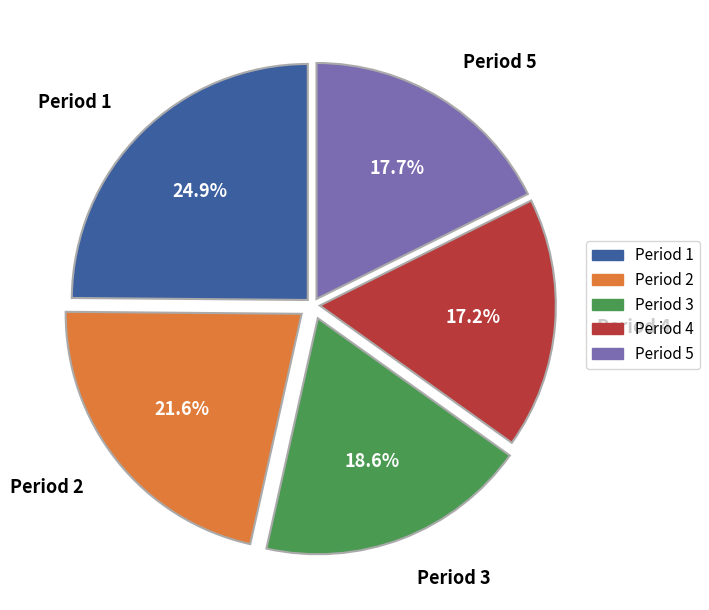

What is the total percentage of Period 5 and Period 4?

34.9%